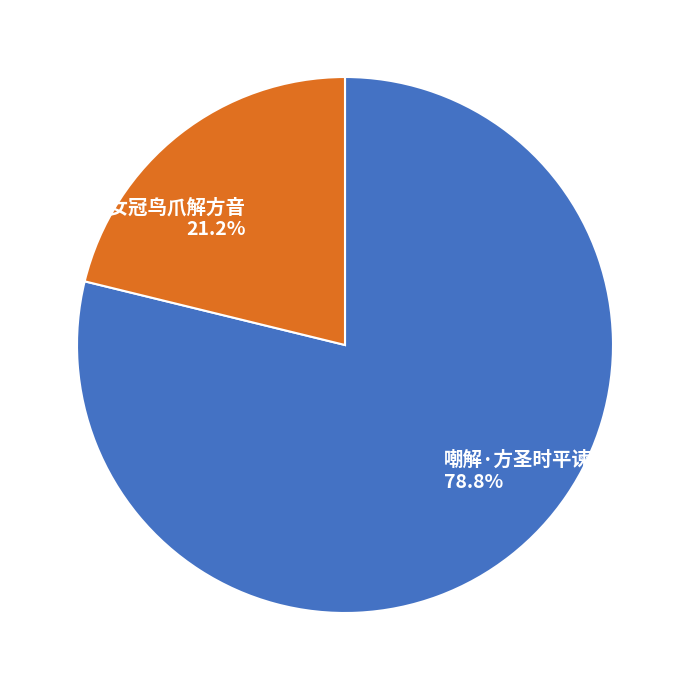

Rank the categories by value from highest to lowest.

嘲解·方圣时平谏诤无, 南唐宫词·女冠鸟爪解方音